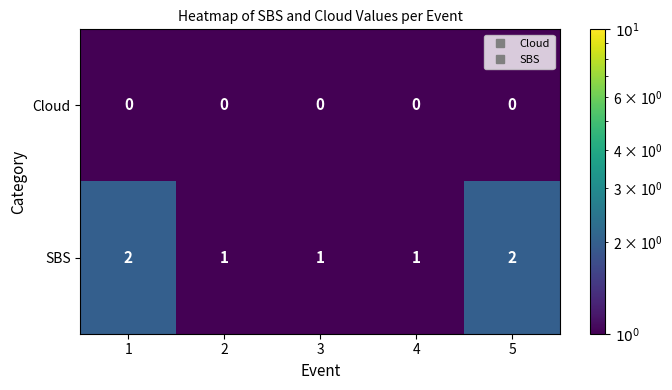

Is it true that Cloud equals 0 at 5?

True